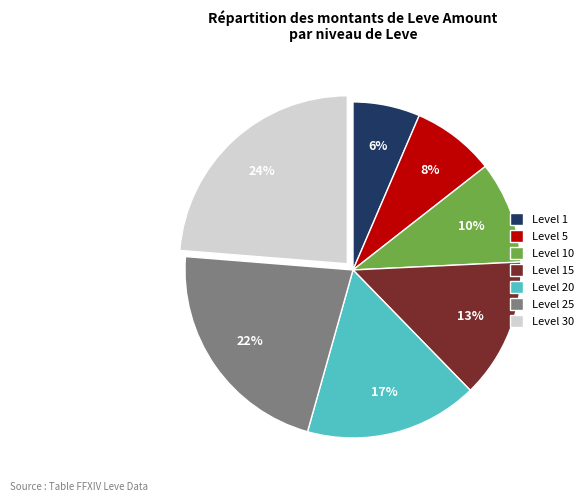

Approximately how many times larger is the value at Level 1 compared to Level 25?

0.3